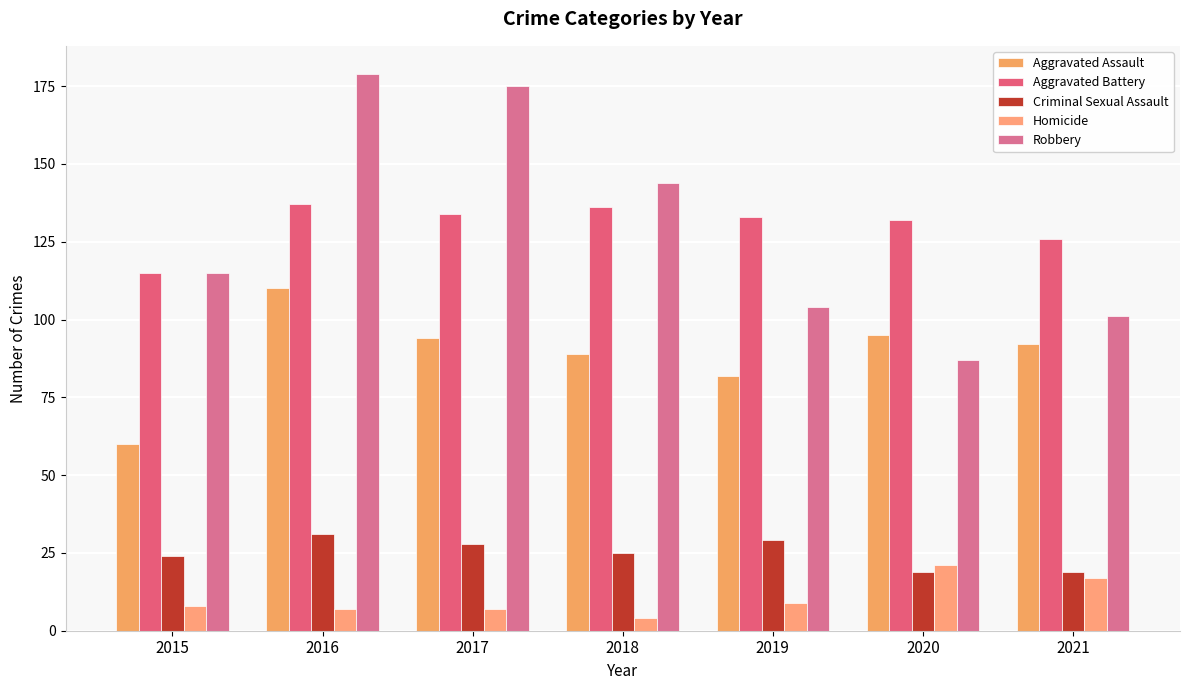

Reading left to right, what are all the values shown in this chart?

Aggravated Assault: 60	110	94	89	82	95	92
Aggravated Battery: 115	137	134	136	133	132	126
Criminal Sexual Assault: 24	31	28	25	29	19	19
Homicide: 8	7	7	4	9	21	17
Robbery: 115	179	175	144	104	87	101